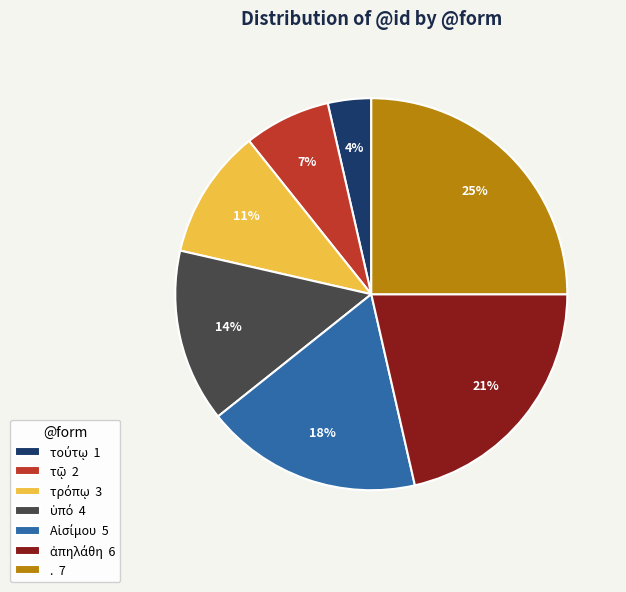

Is it true that . 7 is 25% of the pie?

True